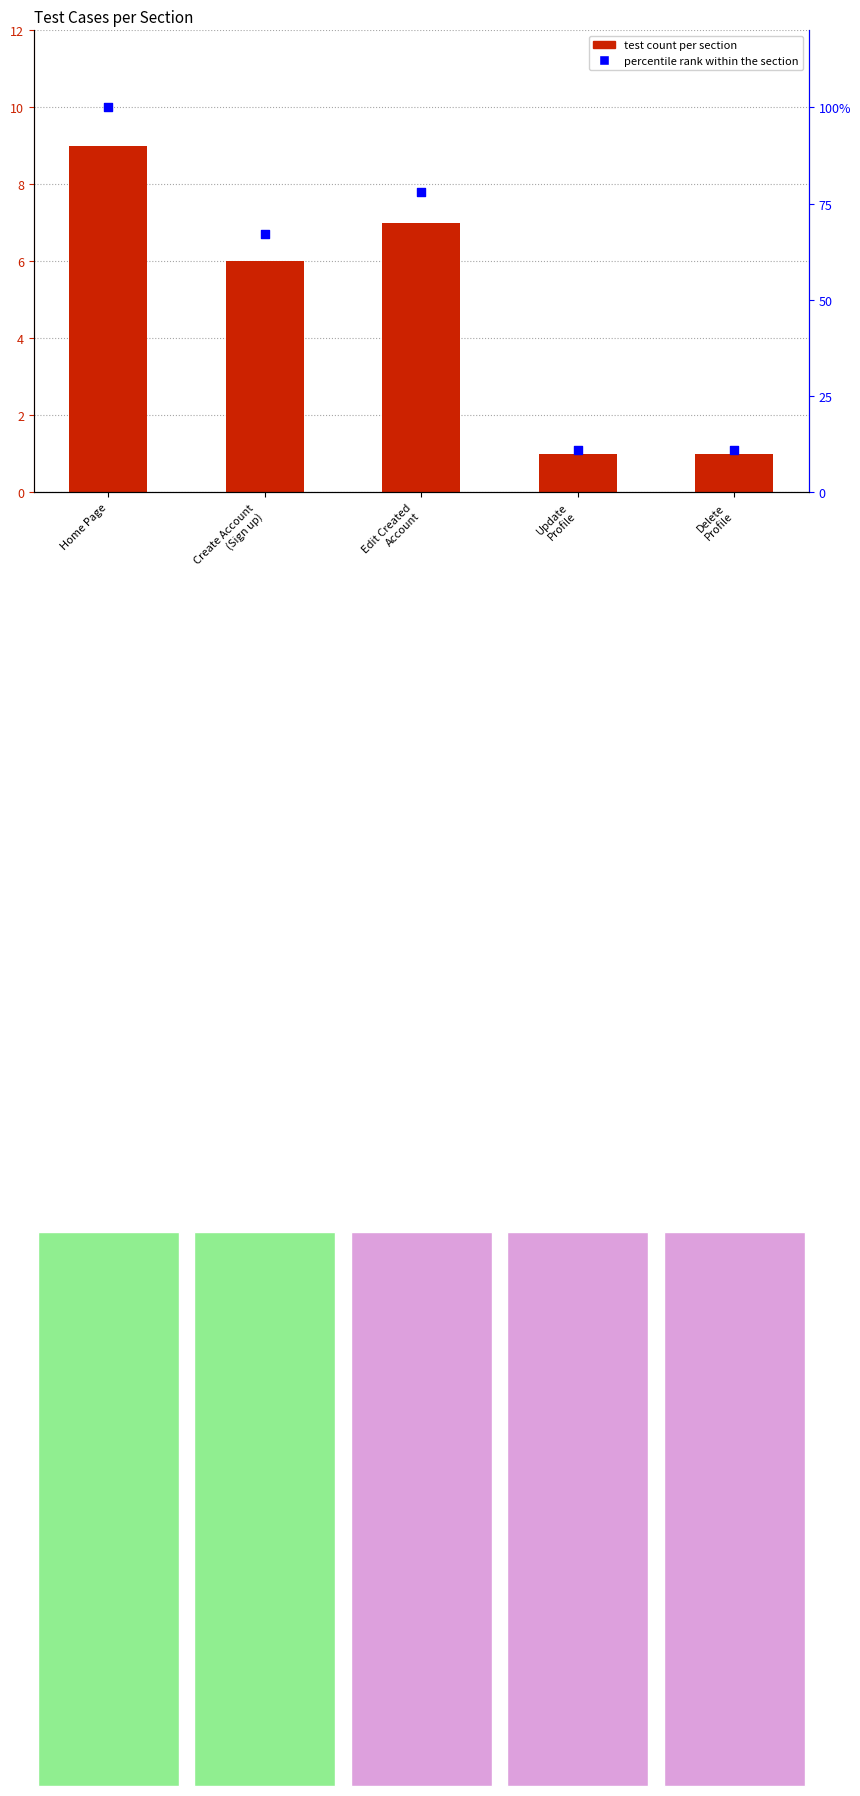

At how many categories does at least one series exceed 3?

3